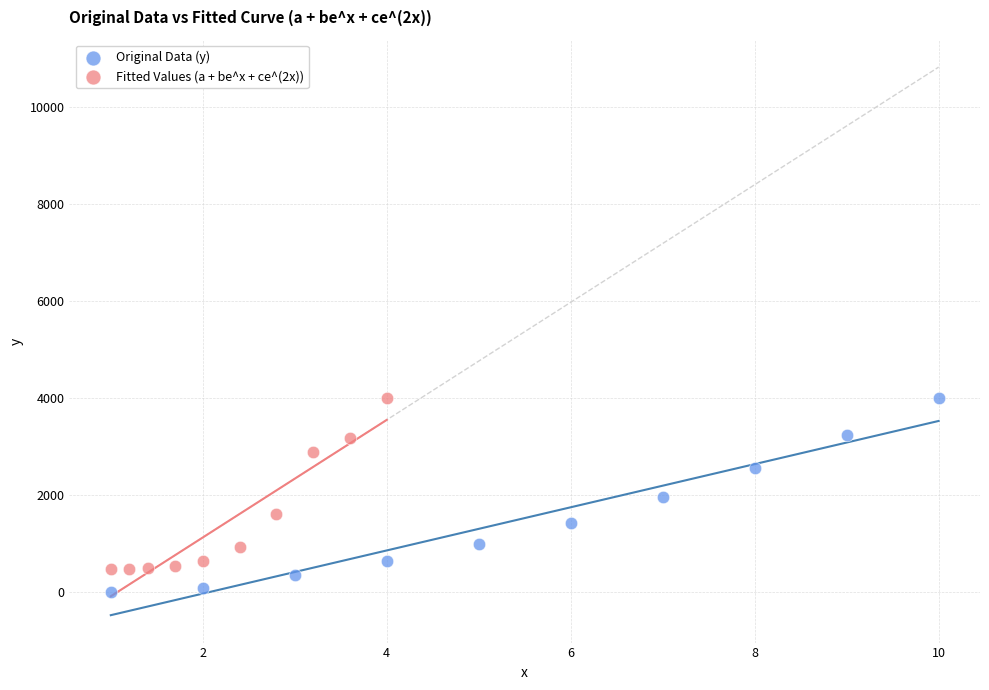

Which series has the widest spread of Y values?

Original Data (y)